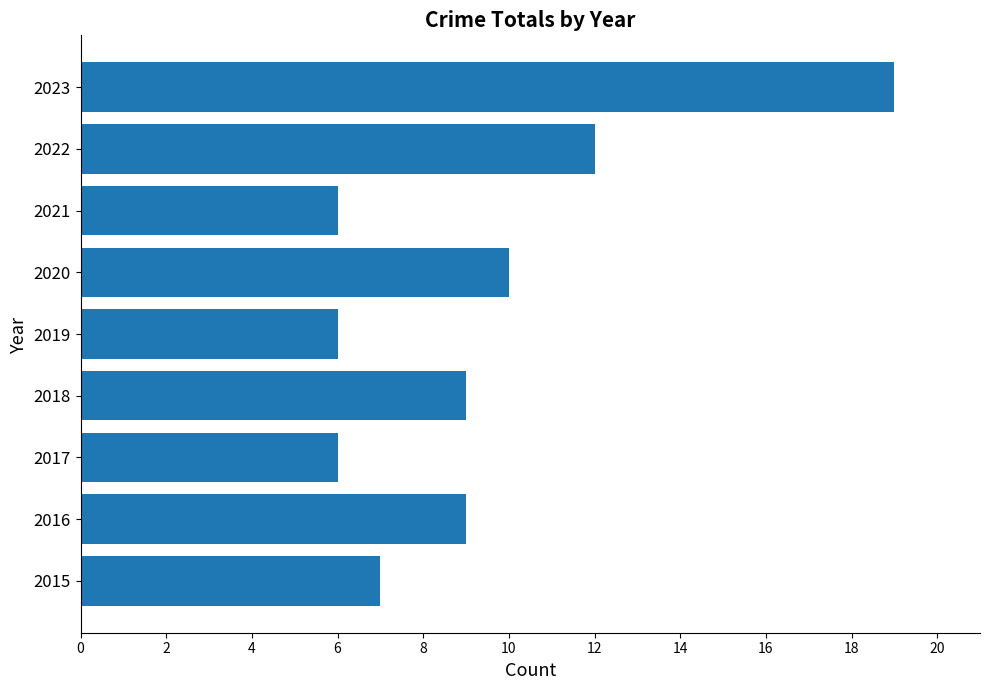

What is the average value?

9